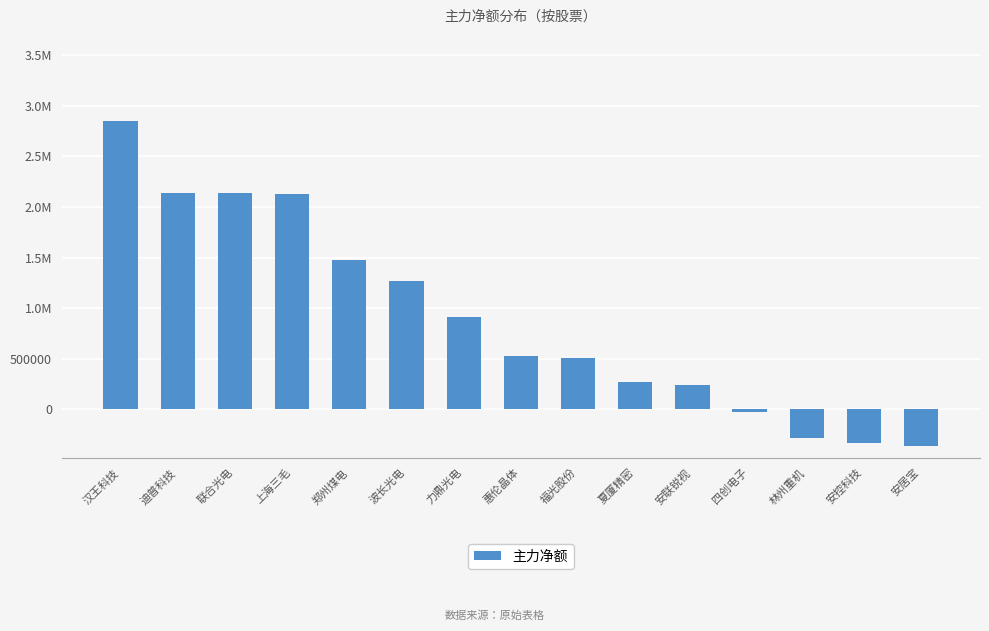

Does the chart contain any negative values?

Yes